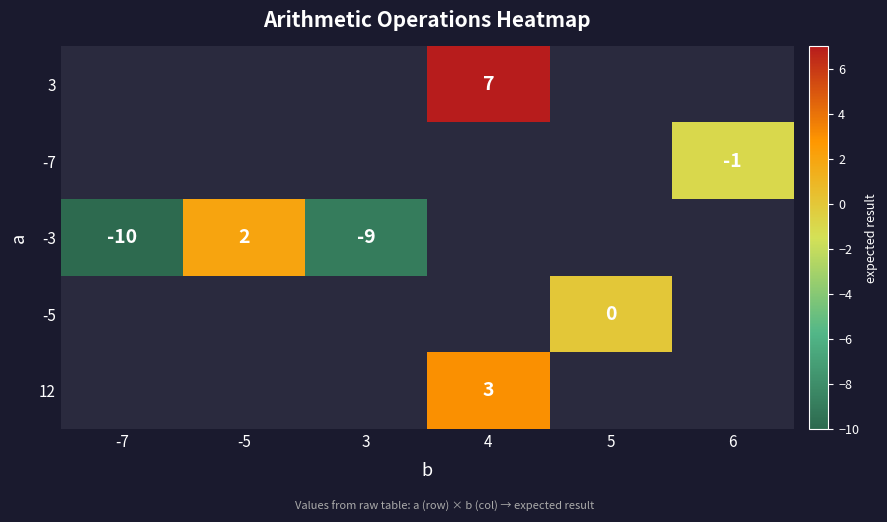

Which category has the lowest value across all series?

-7